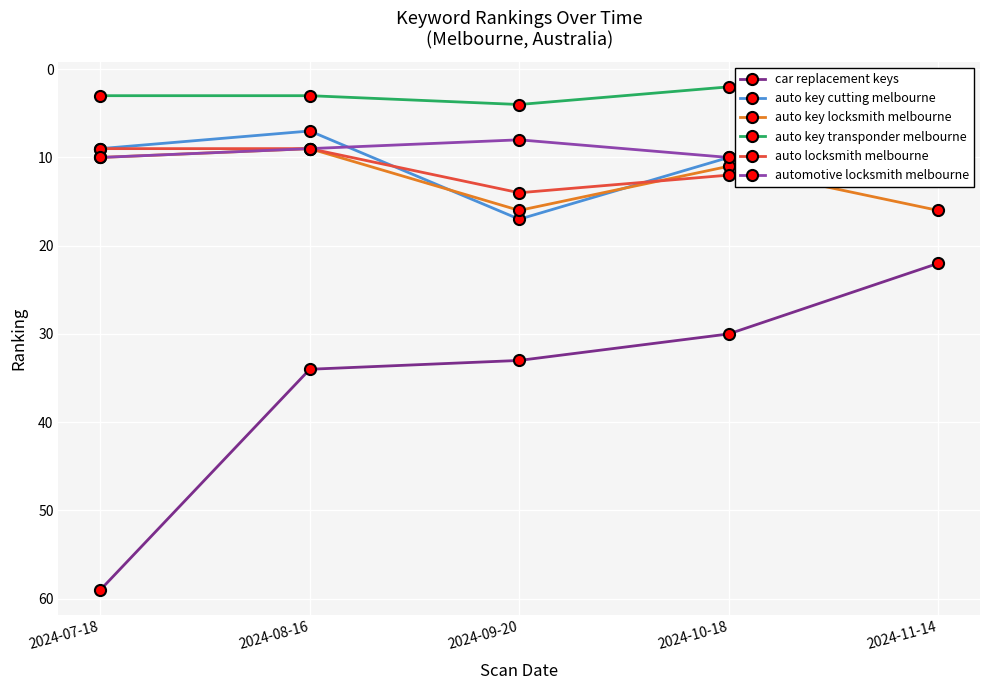

What is the greatest value displayed?

59